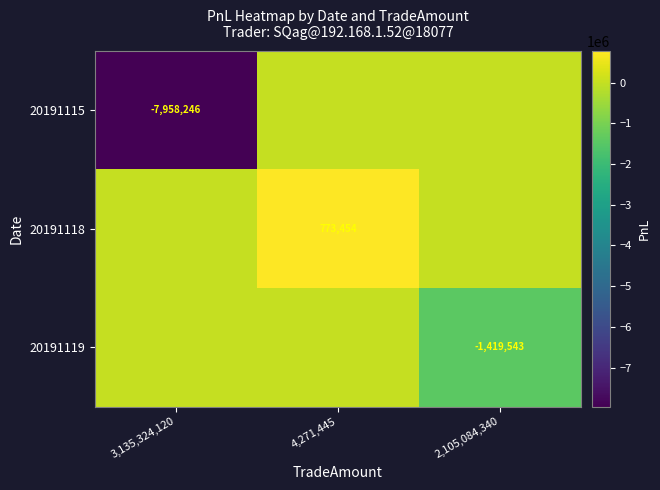

What is the minimum value shown in the chart?

-7958245.7